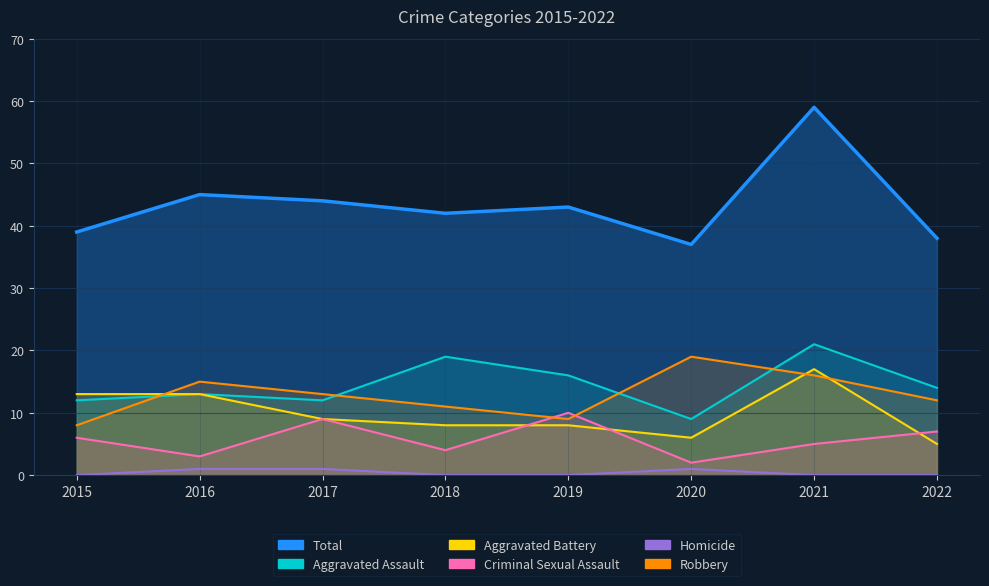

What is the spread (max minus min) of values at 2017?

43